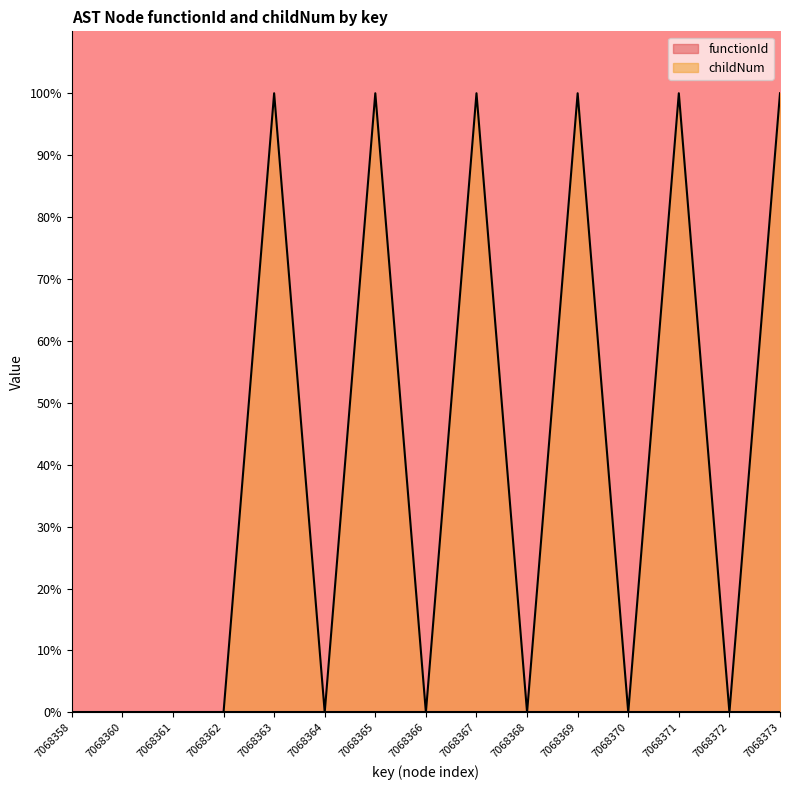

Is it true that the value at 7068367 is 176.1?

False